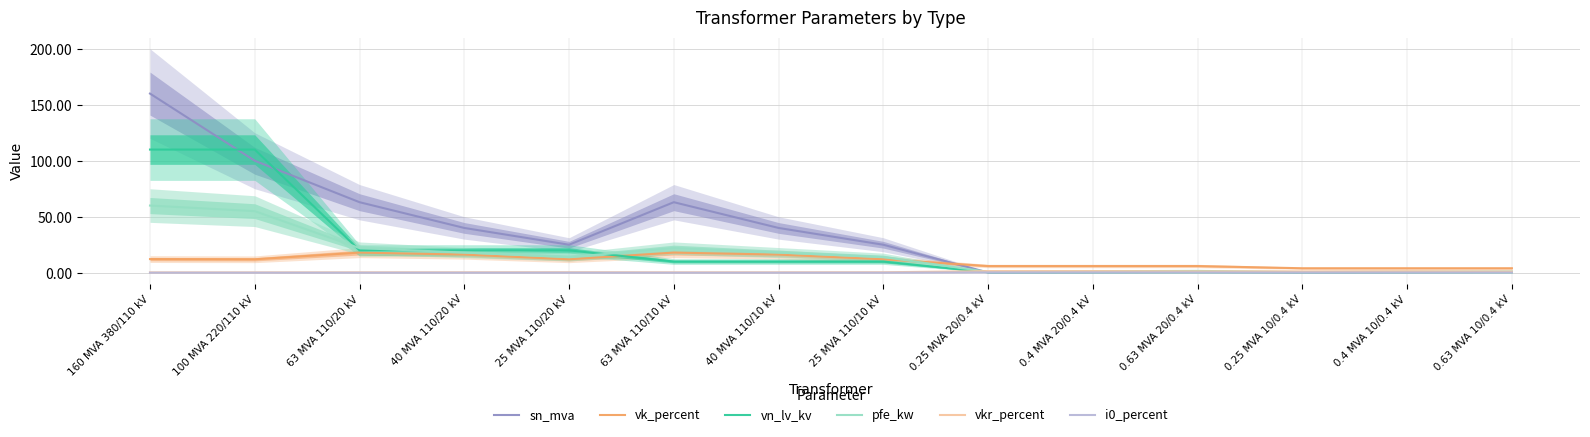

The vkr_percent series shows 0.7 at 0.25 MVA 10/0.4 kV. True or false?

False